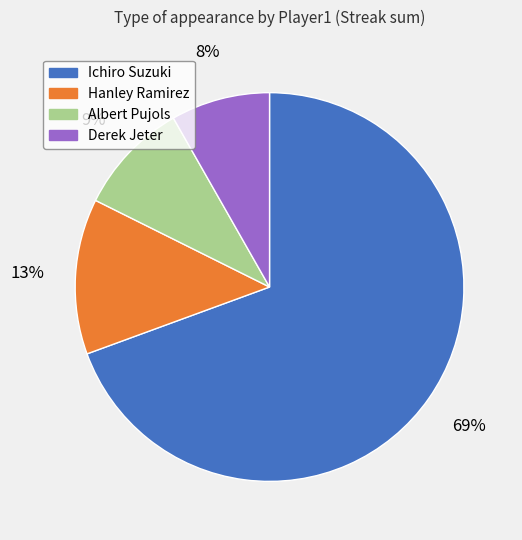

How many slices are in this pie chart?

4